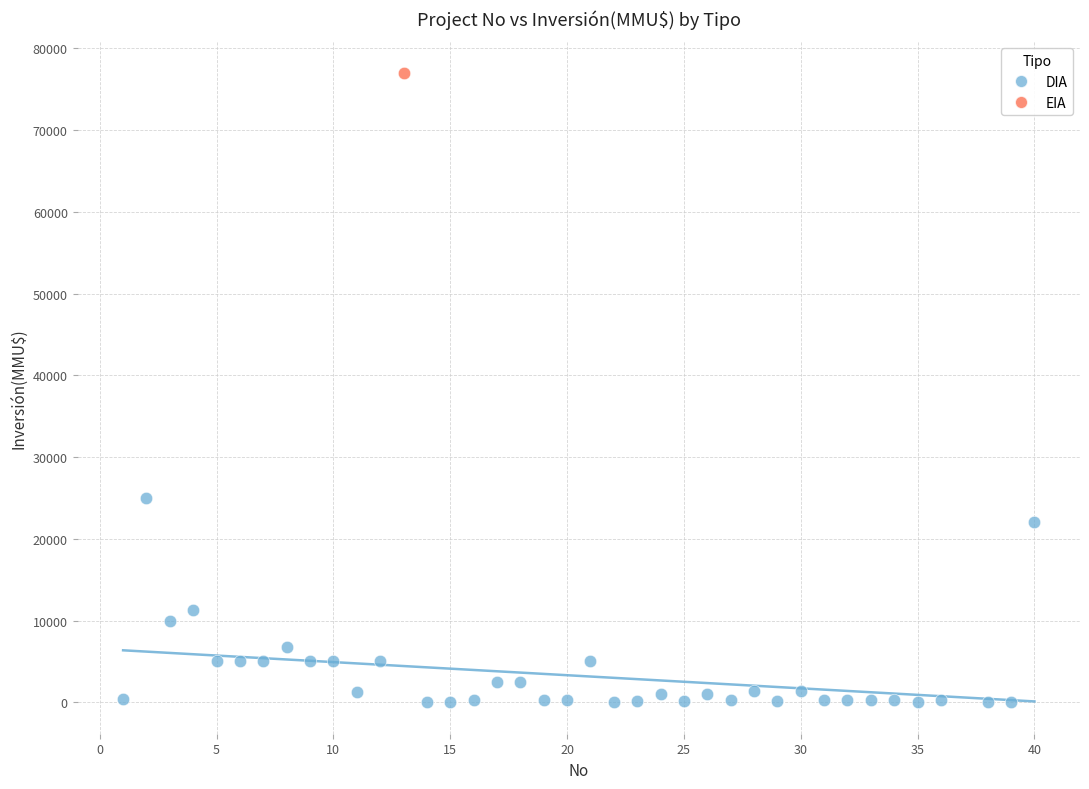

What are all the series names shown in the legend?

DIA, EIA